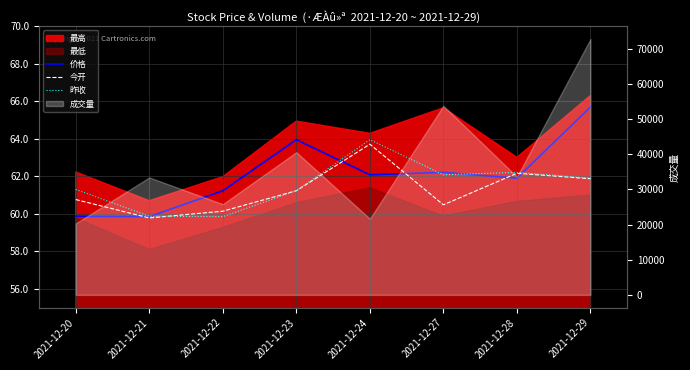

True or false: 价格 and 昨收 intersect in this chart.

True